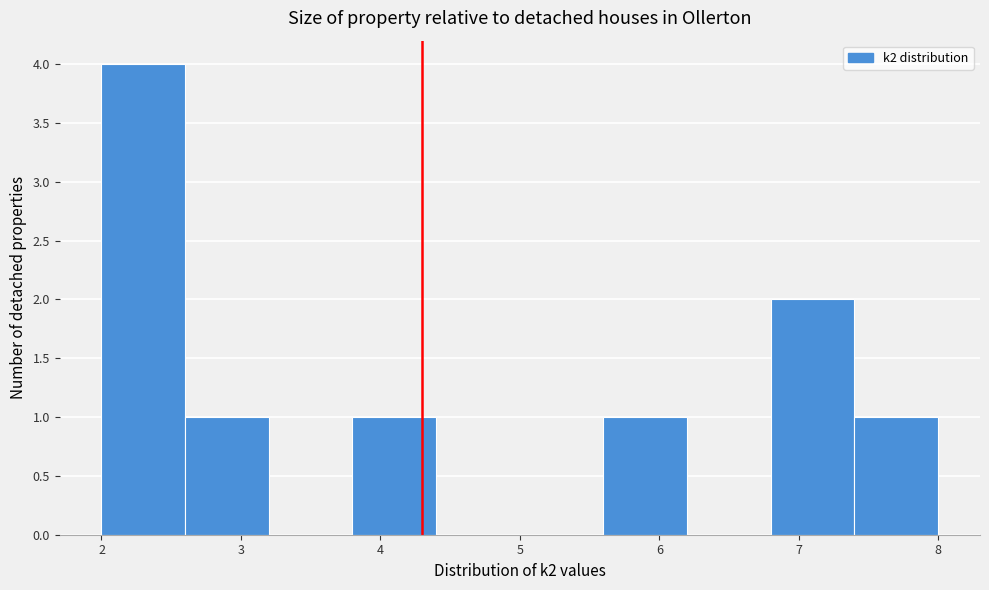

Over which range of the x-axis is the bar tallest?

2.0 to 2.6